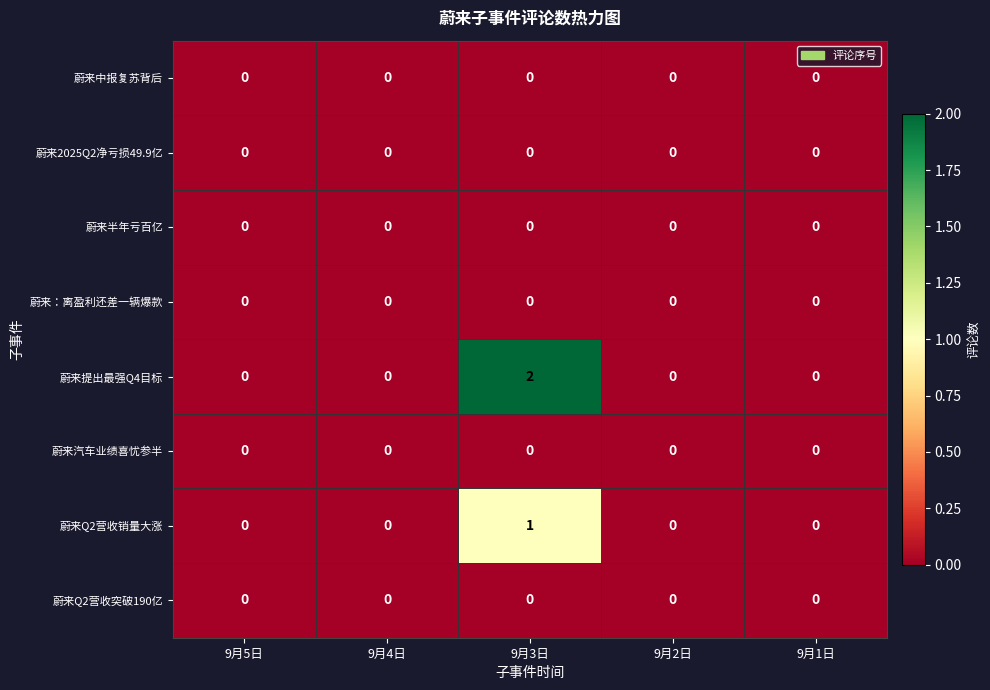

At how many categories does at least one series exceed 1?

1